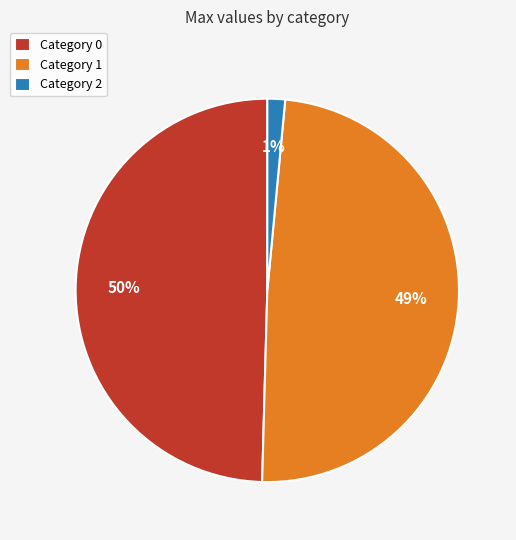

To the nearest percent, what is the combined percentage of Category 2 and Category 1?

50%